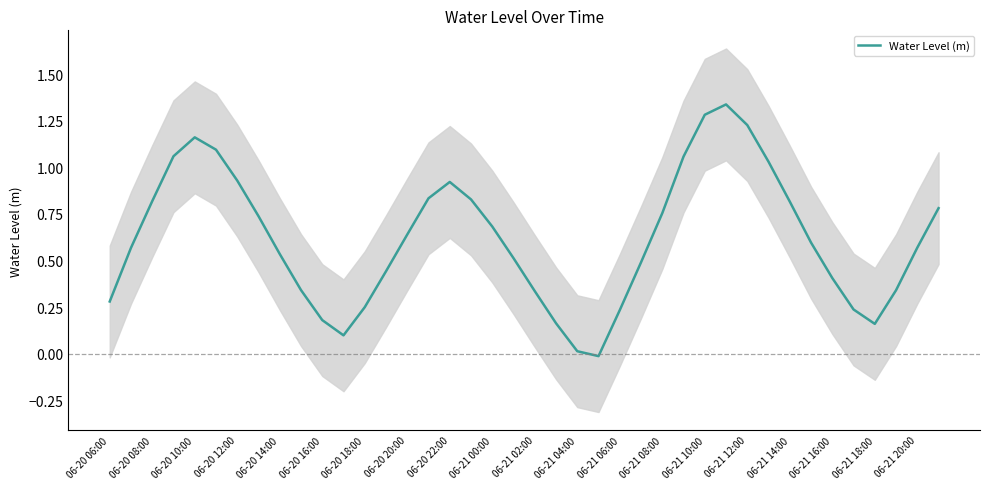

The chart shows a value of 0.4 at 06-21 12:00. True or false?

False